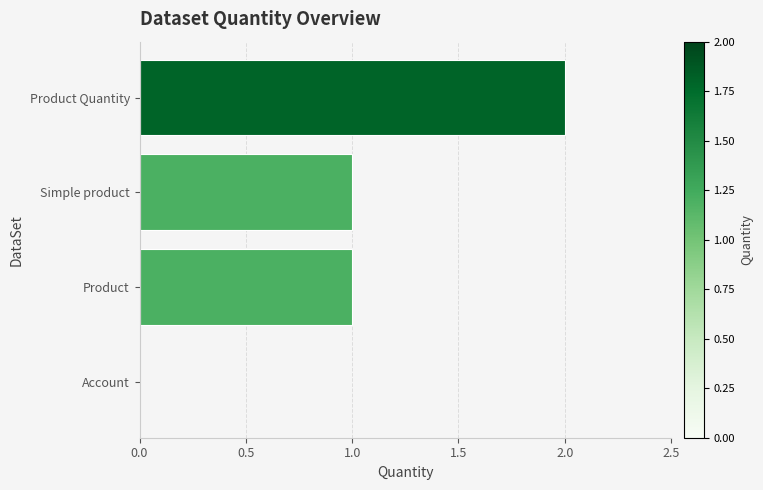

What is the ratio of the value at Product to the value at Simple product?

1.0